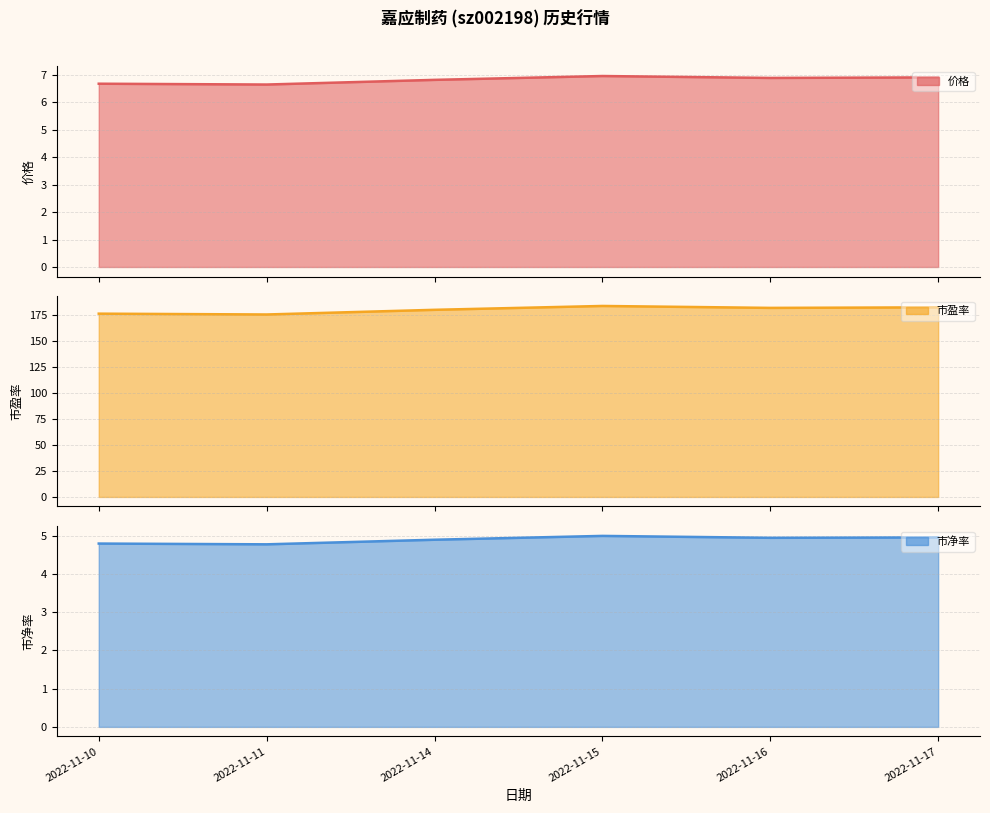

Where is the first local minimum for 市净率?

2022-11-11